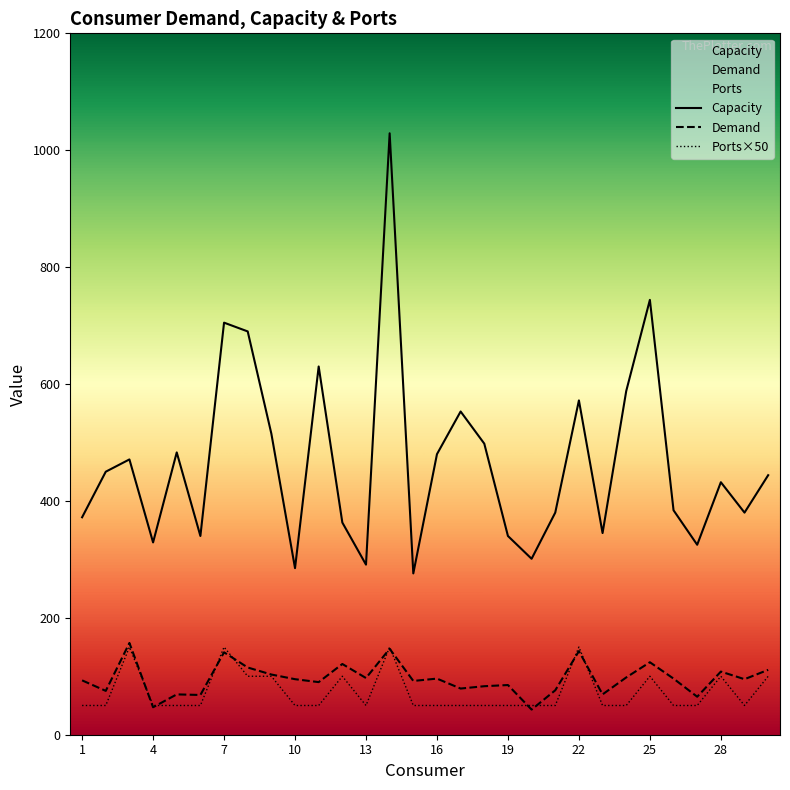

What is the total value across all series at 30?

655